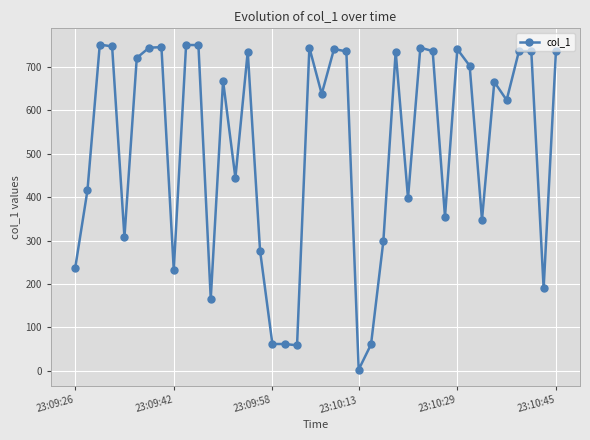

True or false: there are more than 2 points higher than both neighbors.

True